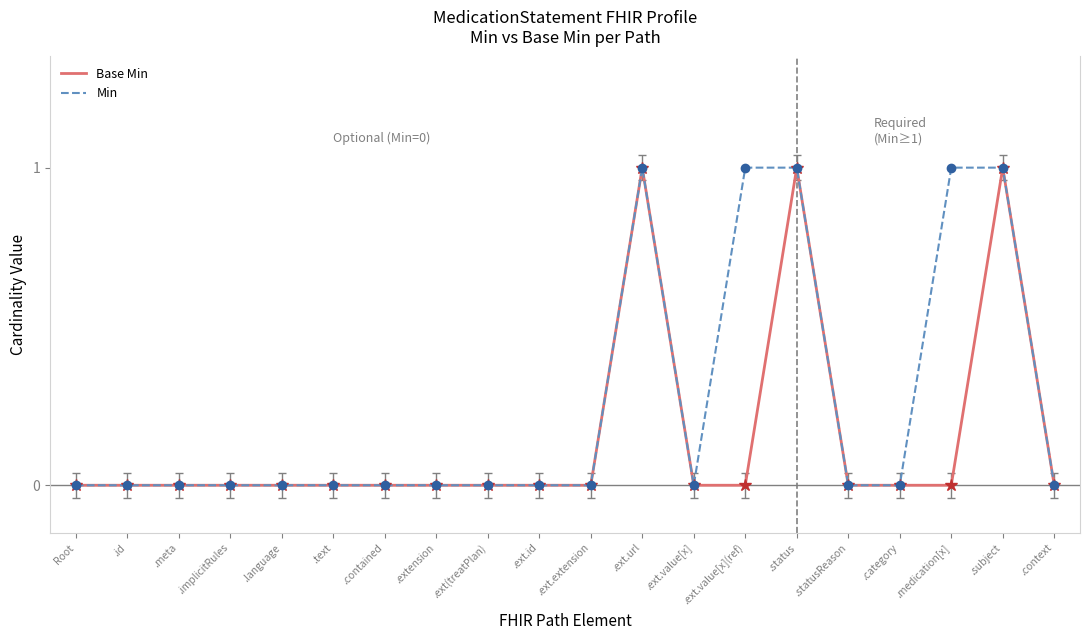

Rank the series by their average value, from lowest to highest.

Base Min, Min